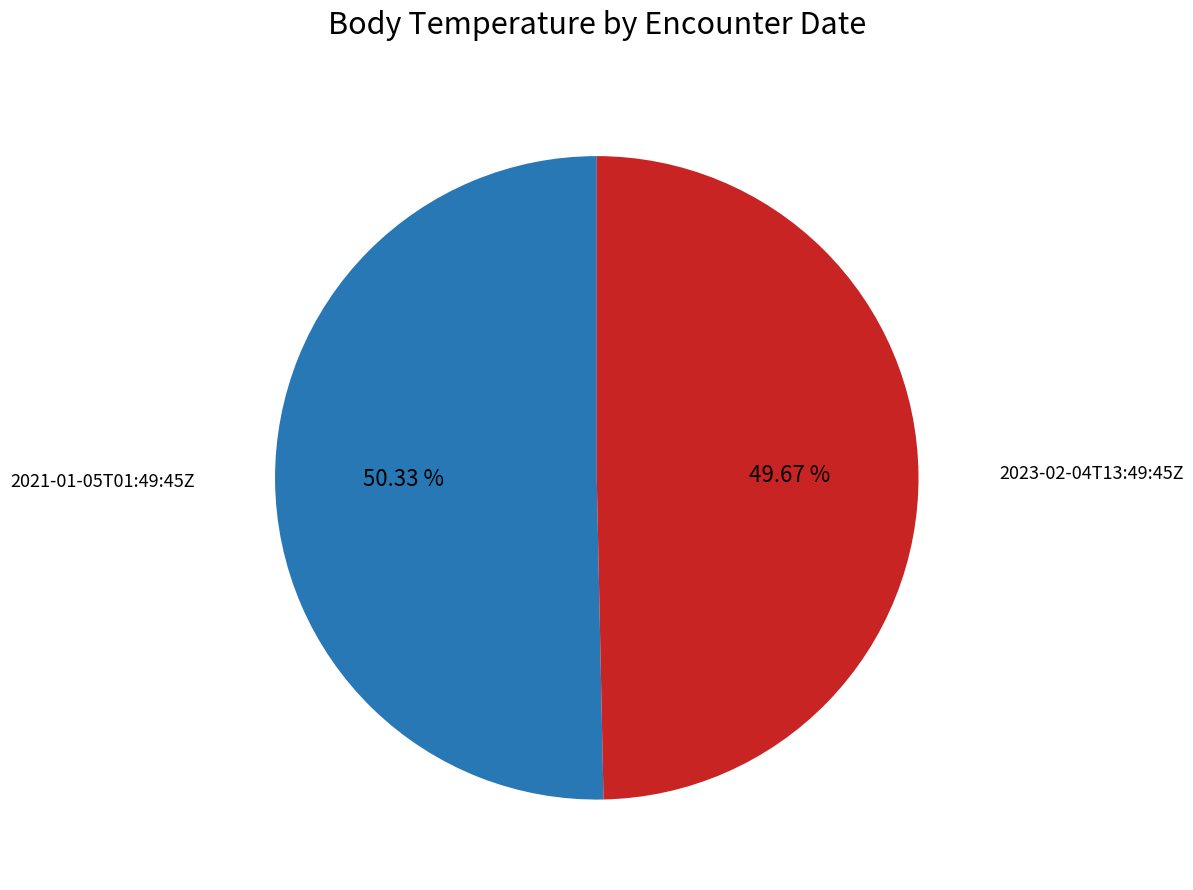

To the nearest percent, what is the combined percentage of 2021-01-05T01:49:45Z and 2023-02-04T13:49:45Z?

100%